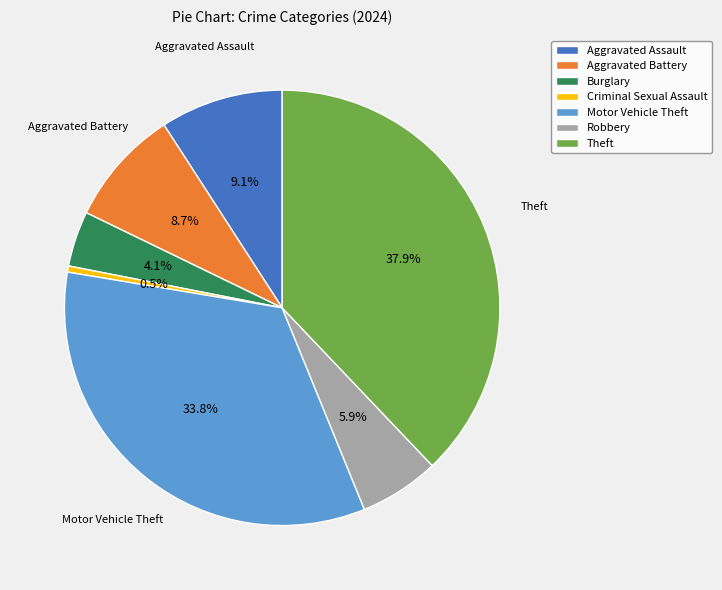

Which slice is the smallest?

Criminal Sexual Assault